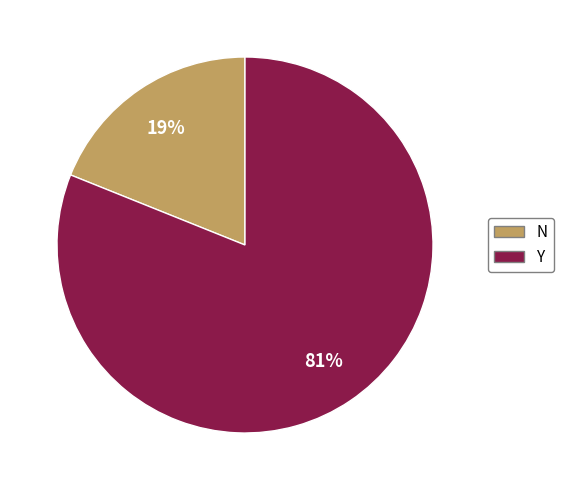

Approximately how many times larger is the value at Y compared to N?

4.3